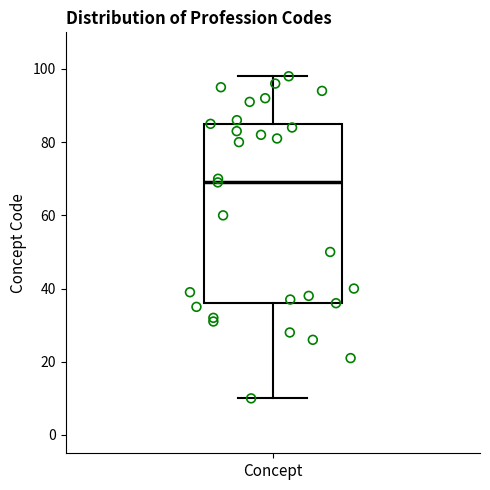

Transcribe this box plot: give where the median line is, the range the box spans, and where the two whiskers end, as read against the y-axis. The values are not printed on the chart, so give them approximately, as read against the axis.

median 70, box 36 to 86, whiskers 10 to 98